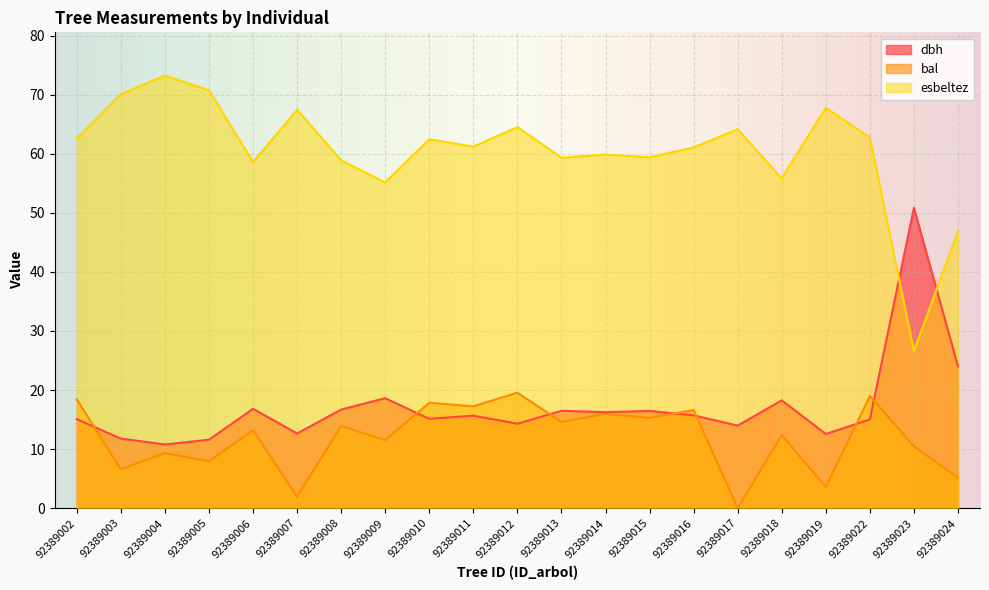

Reading right to left, list all the values displayed in this chart.

dbh: 92389024=24.0	92389023=50.9	92389022=15.0	92389019=12.6	92389018=18.2	92389017=14.0	92389016=15.7	92389015=16.5	92389014=16.2	92389013=16.5	92389012=14.3	92389011=15.7	92389010=15.1	92389009=18.6	92389008=16.7	92389007=12.6	92389006=16.8	92389005=11.6	92389004=10.8	92389003=11.8	92389002=15.1
bal: 92389024=5.1	92389023=10.5	92389022=19.0	92389019=3.5	92389018=12.4	92389017=0.0	92389016=16.6	92389015=15.3	92389014=16.0	92389013=14.6	92389012=19.6	92389011=17.2	92389010=17.9	92389009=11.5	92389008=13.9	92389007=1.9	92389006=13.2	92389005=8.0	92389004=9.3	92389003=6.6	92389002=18.4
esbeltez: 92389024=46.9	92389023=26.6	92389022=62.8	92389019=67.8	92389018=55.8	92389017=64.2	92389016=61.1	92389015=59.4	92389014=59.9	92389013=59.3	92389012=64.5	92389011=61.2	92389010=62.5	92389009=55.1	92389008=58.9	92389007=67.5	92389006=58.6	92389005=70.8	92389004=73.2	92389003=70.1	92389002=62.6